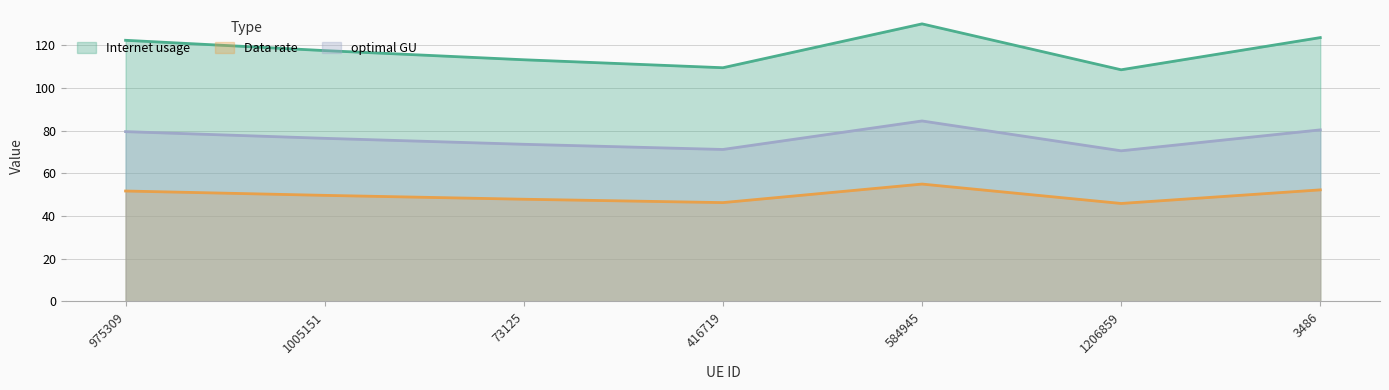

Which series has the largest total across all categories?

Internet usage